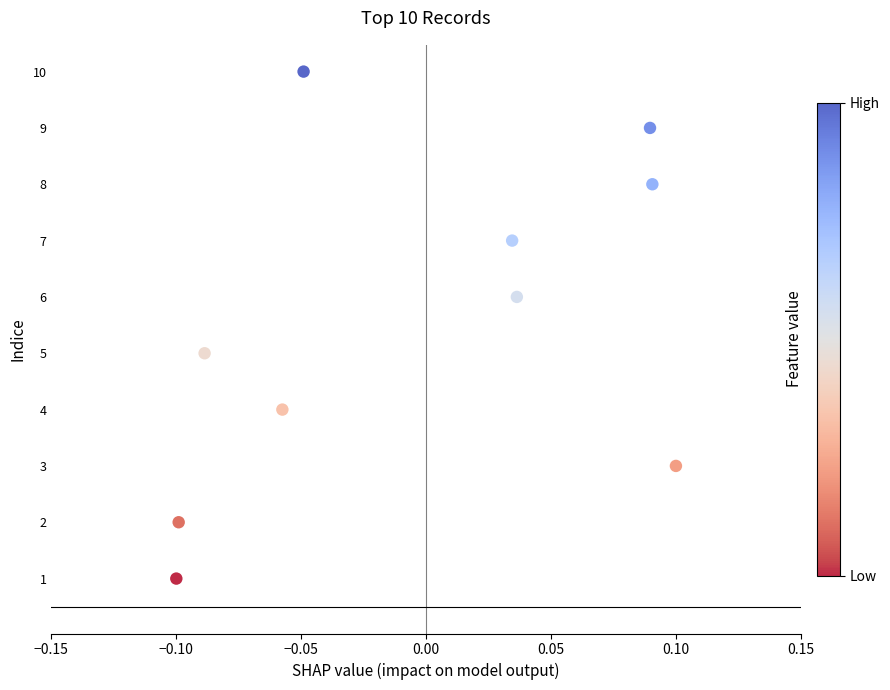

What is the average Y value?

6